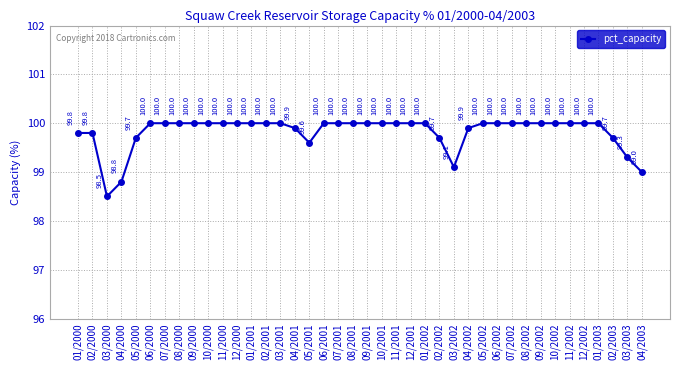

Reading right to left, transcribe all the data shown in this chart.

99.0	99.3	99.7	100.0	100.0	100.0	100.0	100.0	100.0	100.0	100.0	100.0	99.9	99.1	99.7	100.0	100.0	100.0	100.0	100.0	100.0	100.0	100.0	99.6	99.9	100.0	100.0	100.0	100.0	100.0	100.0	100.0	100.0	100.0	100.0	99.7	98.8	98.5	99.8	99.8